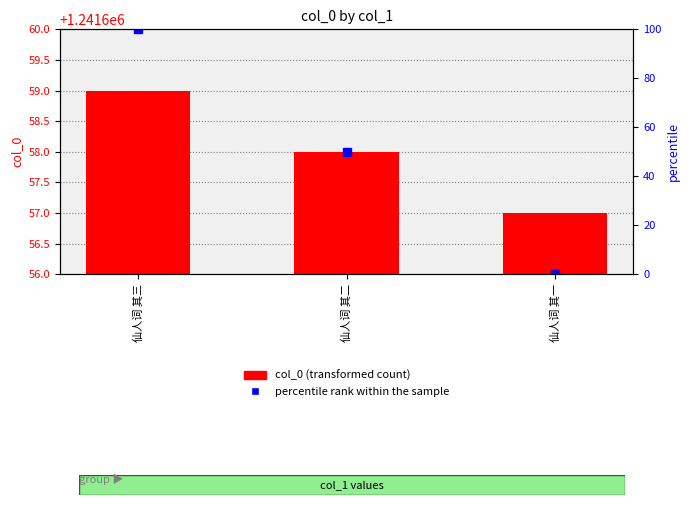

Which has a higher value, 仙人词 其一 or 仙人词 其三?

仙人词 其三